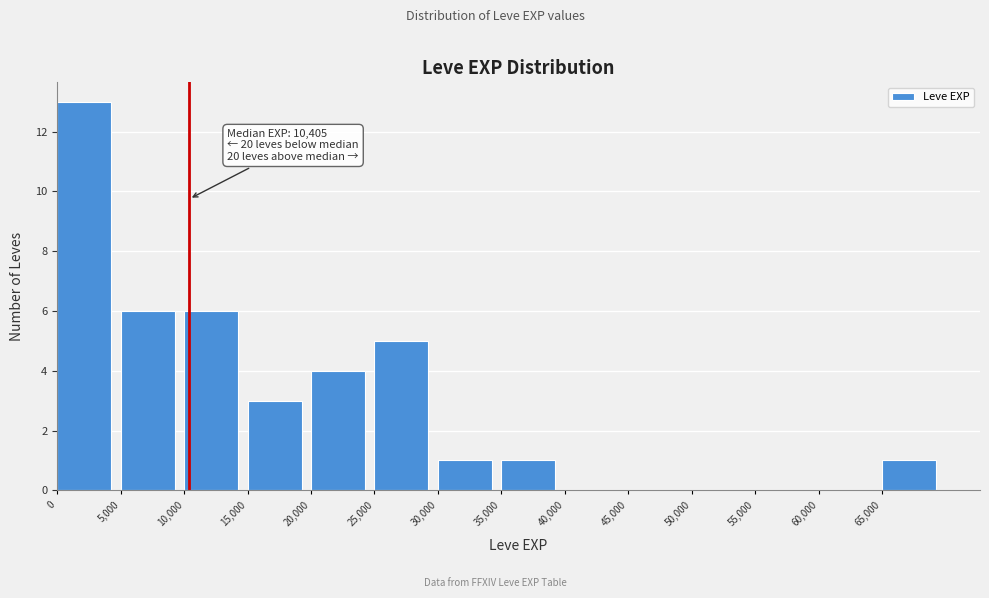

Which range on the x-axis has the tallest bar?

0 to 5000